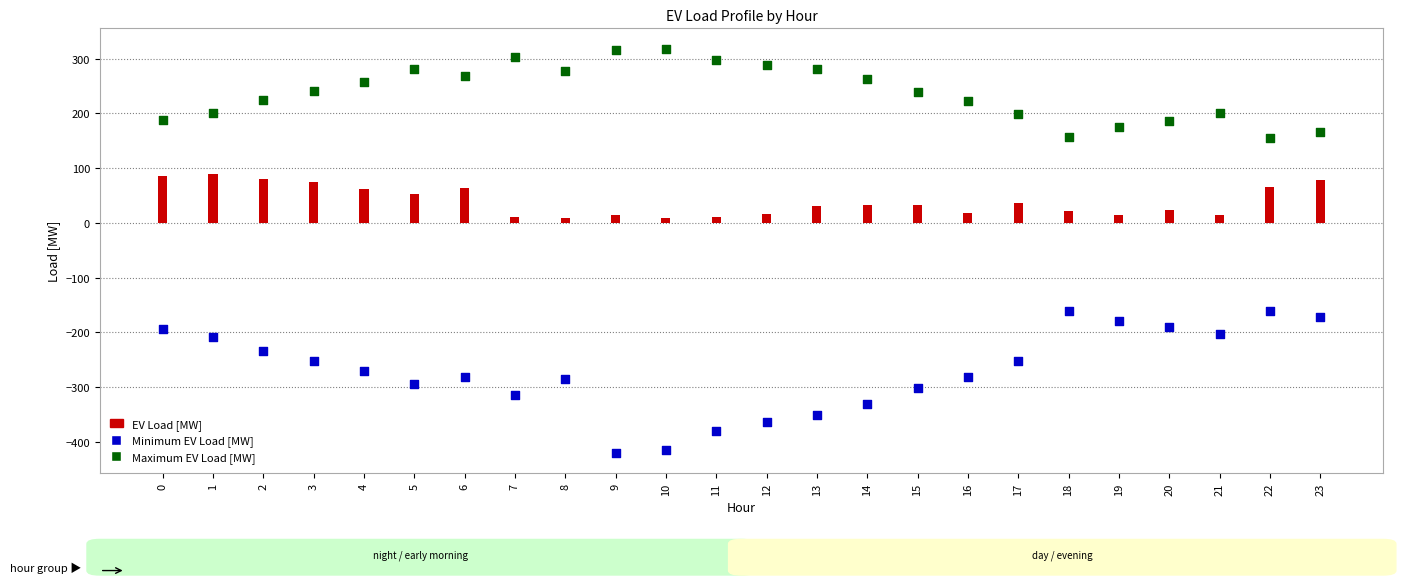

Which series reaches the maximum Y coordinate?

Maximum EV Load [MW]